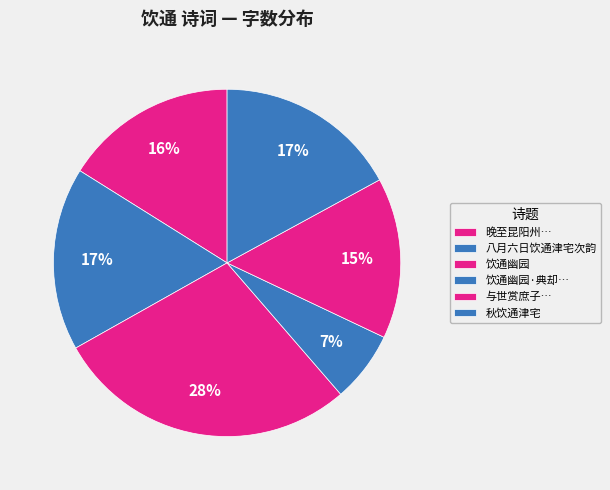

How many slices are in this pie chart?

6